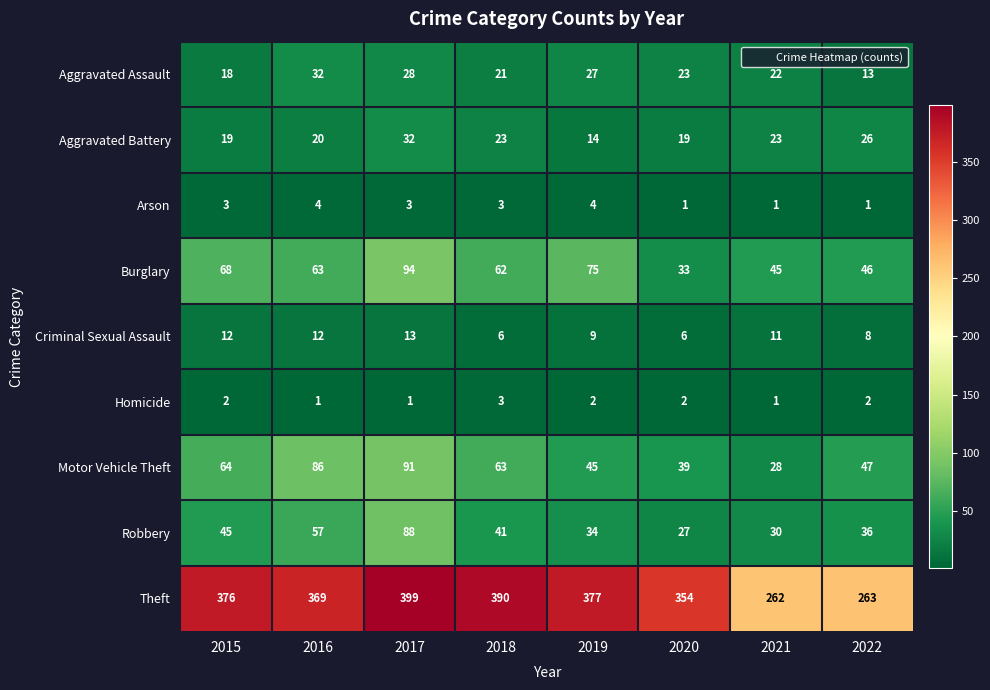

At which category is the sum across all series the highest?

2017